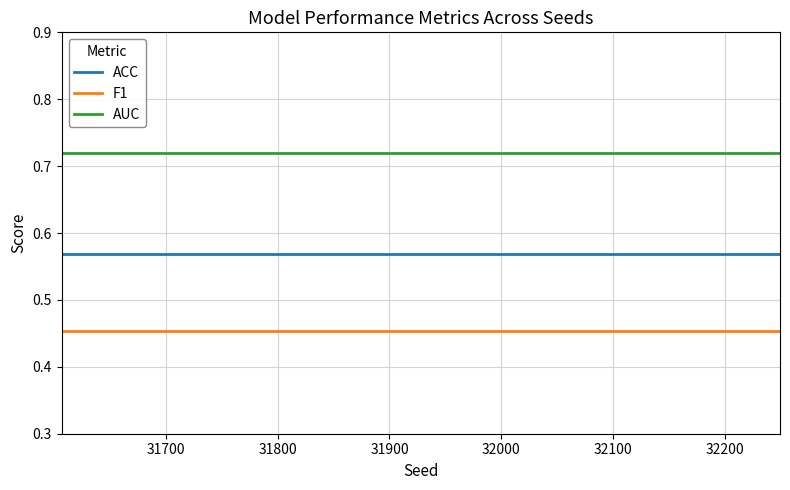

Is this an area chart (filled region under the line)?

No